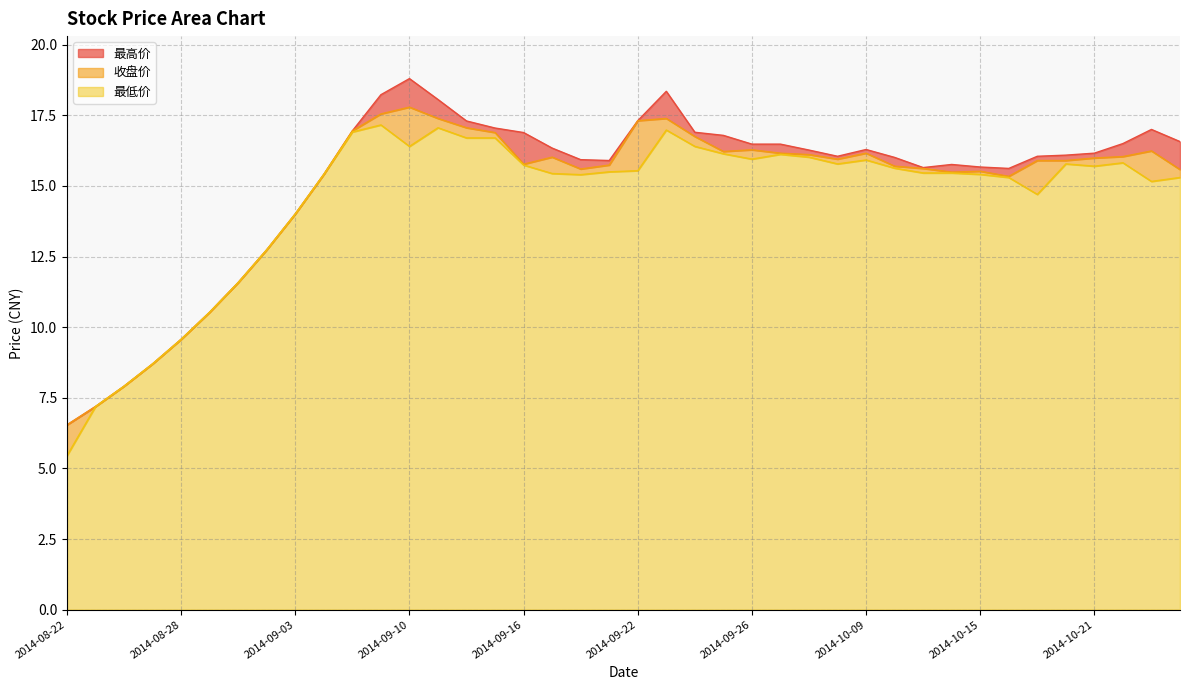

In 最低价, how many points are higher than both neighbors (excluding endpoints)?

7